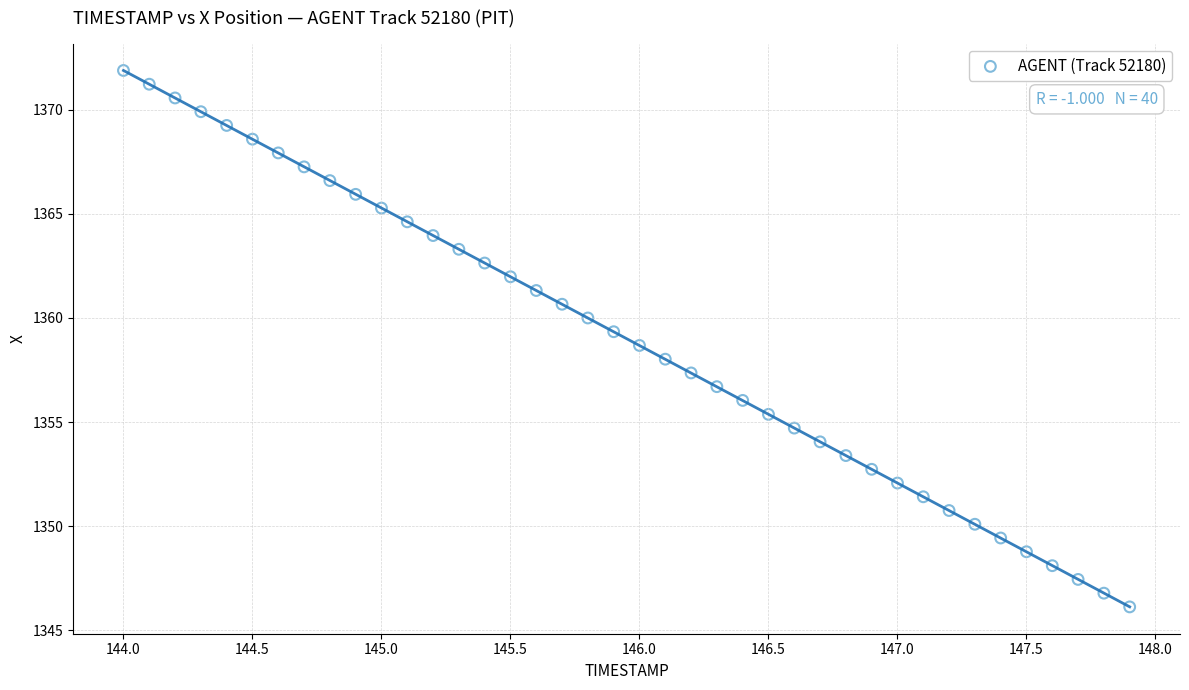

What is the range of Y values (max minus min)?

25.8